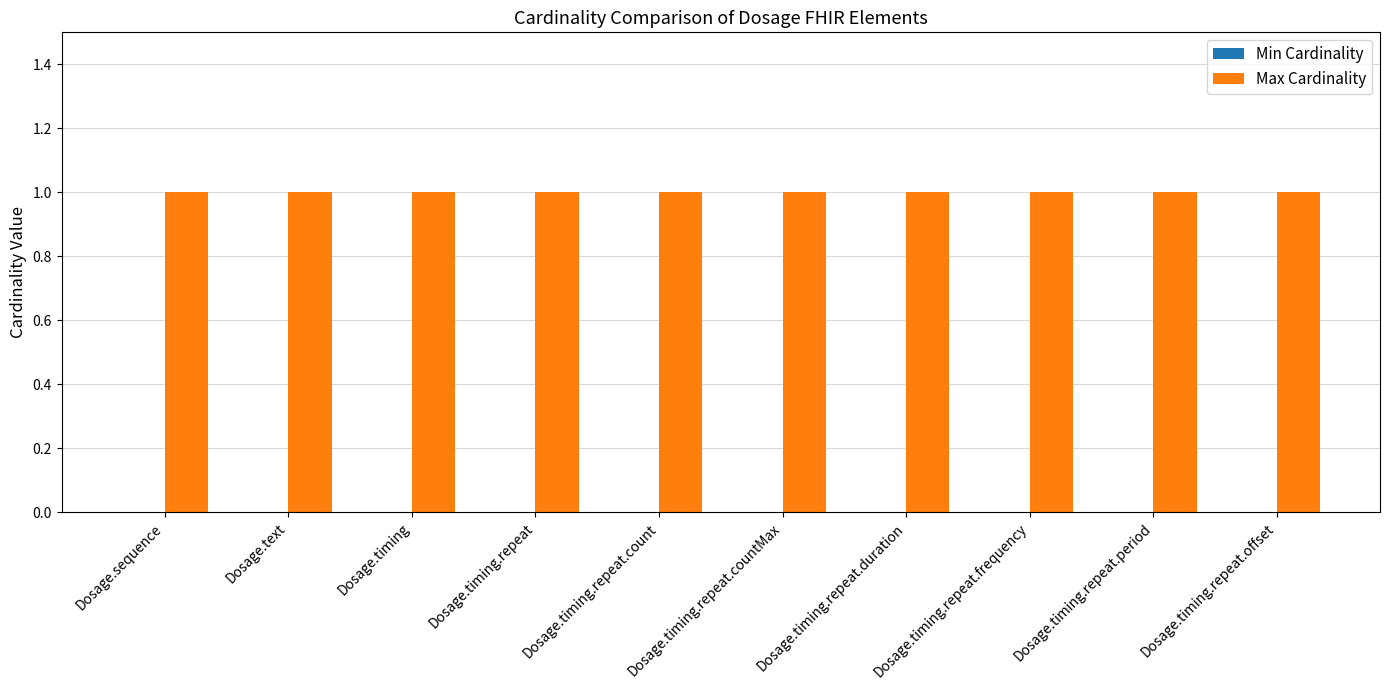

What position from the left is Dosage.timing.repeat.frequency?

8